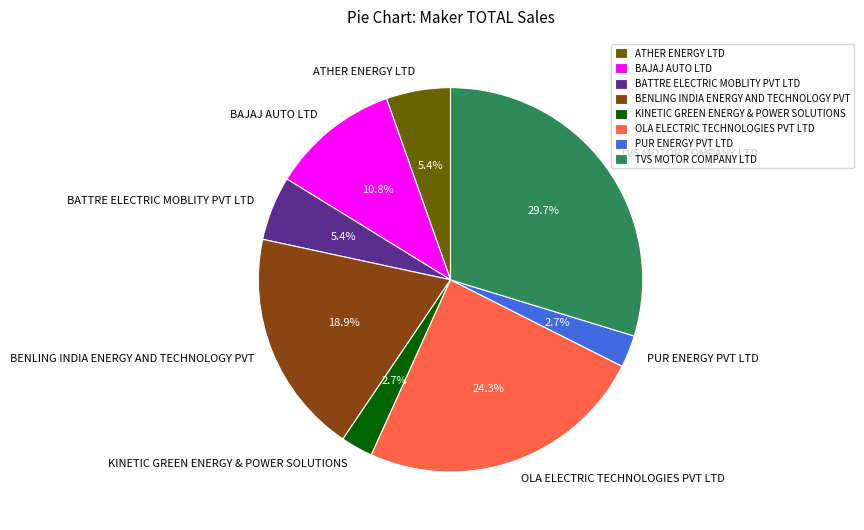

The KINETIC GREEN ENERGY & POWER SOLUTIONS slice represents 3% of the pie. True or false?

True